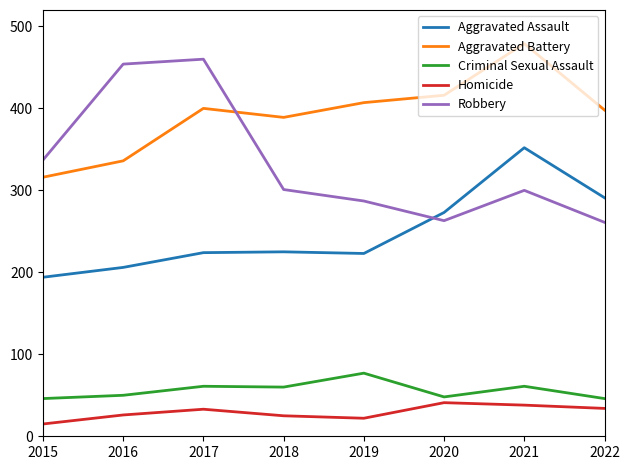

In Robbery, how many points are lower than both neighbors (excluding endpoints)?

1